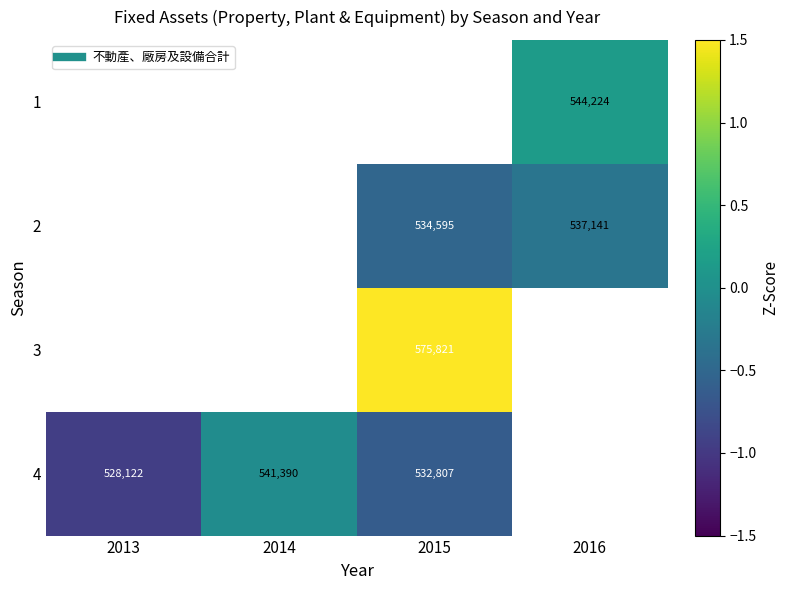

The value of 3 at 2015 is 1.0. True or false?

False